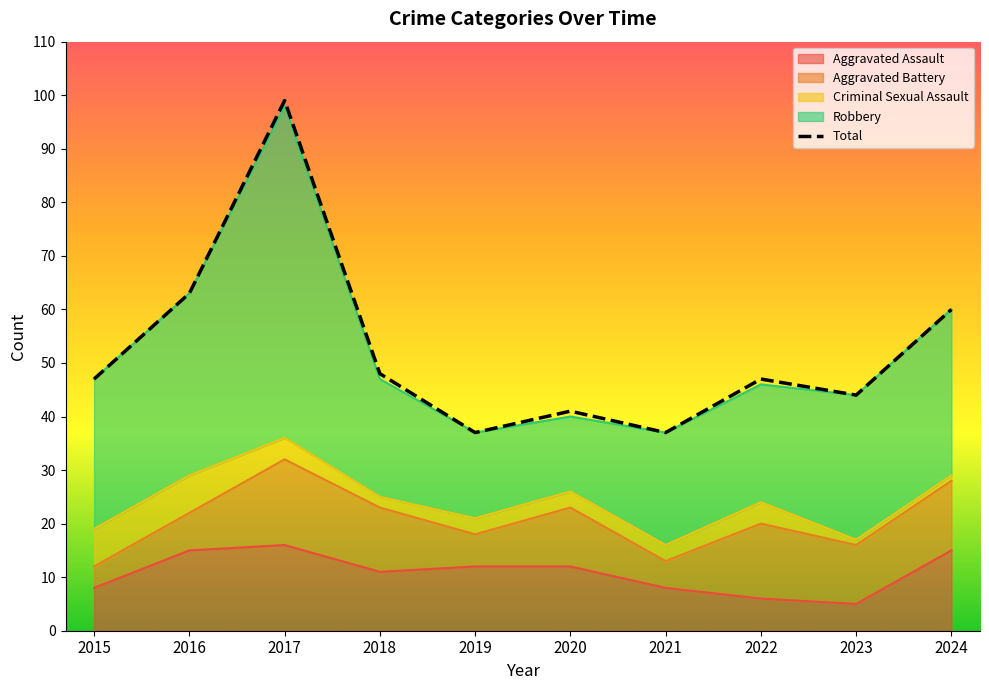

How many interior local valleys (lower than both neighbors) does the data have?

3